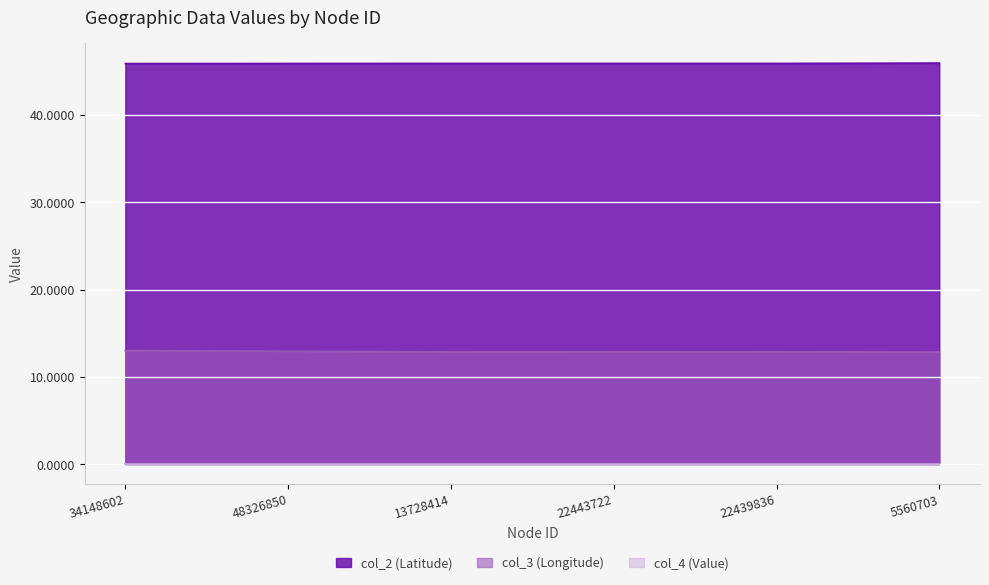

How many interior local peaks does the col_2 series have?

1